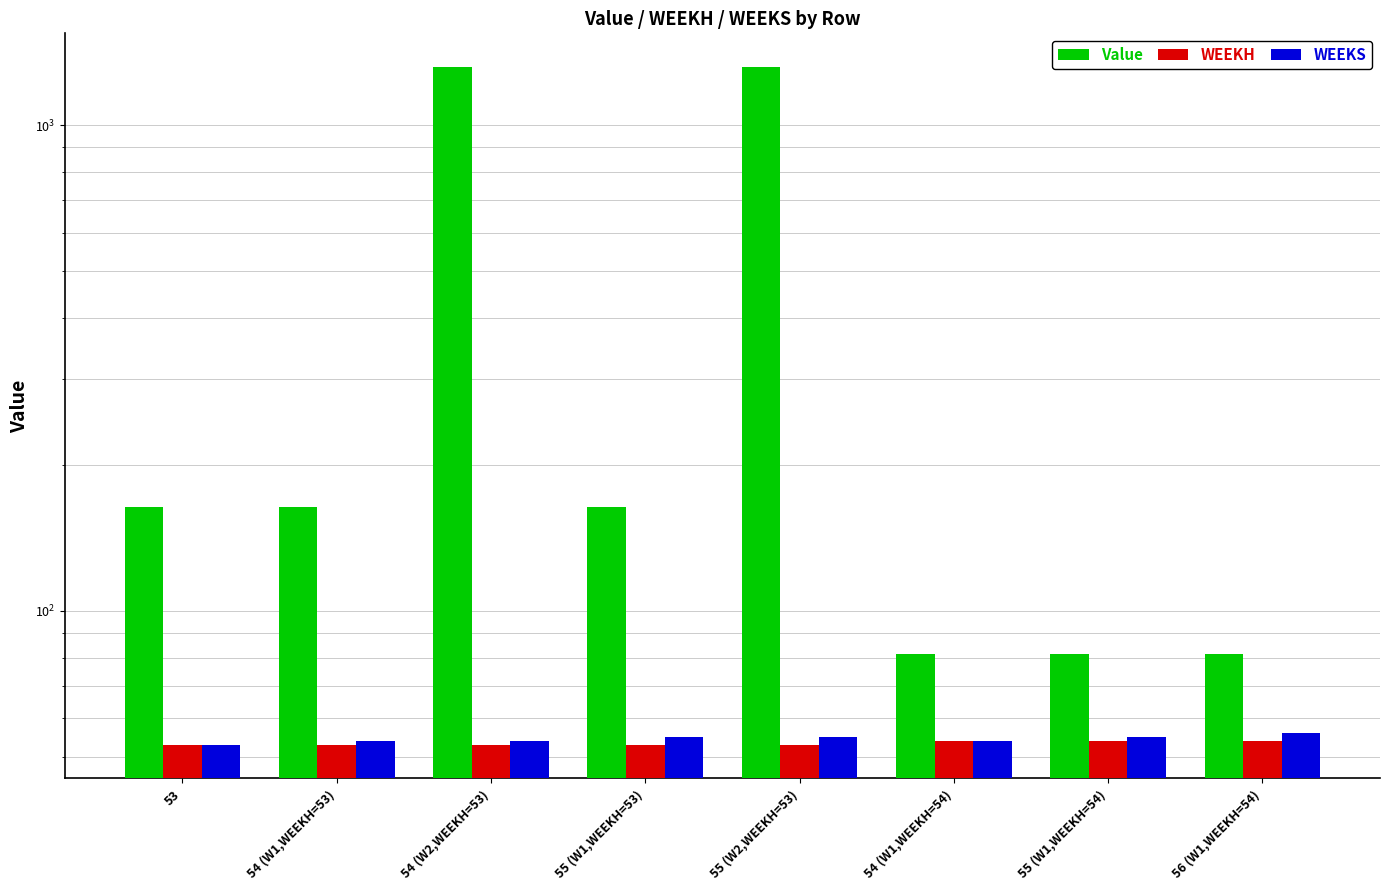

List the series in order of their peak value, lowest first.

WEEKH, WEEKS, Value